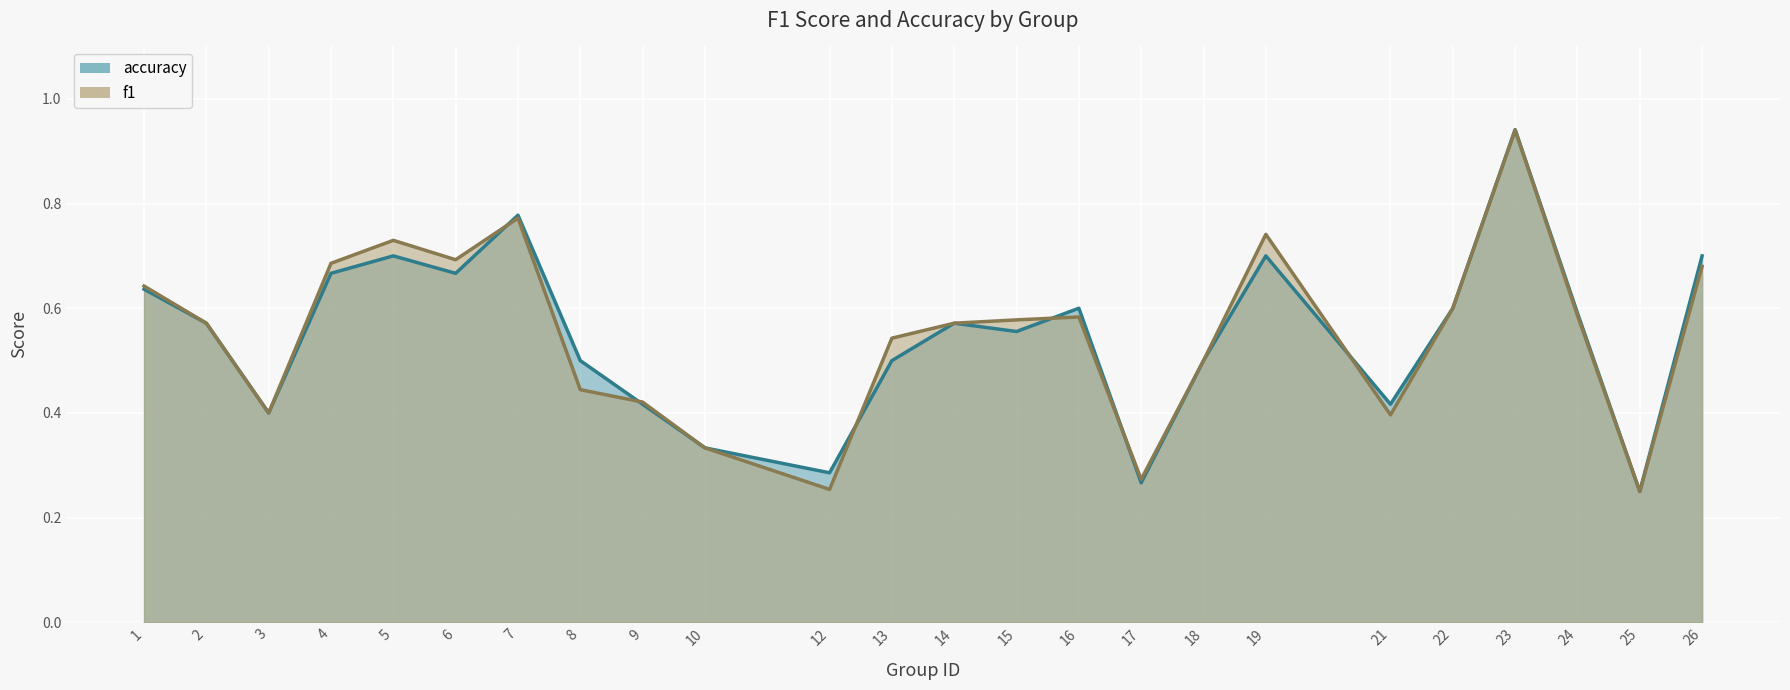

The value of f1 at 22 is 0.6. True or false?

True